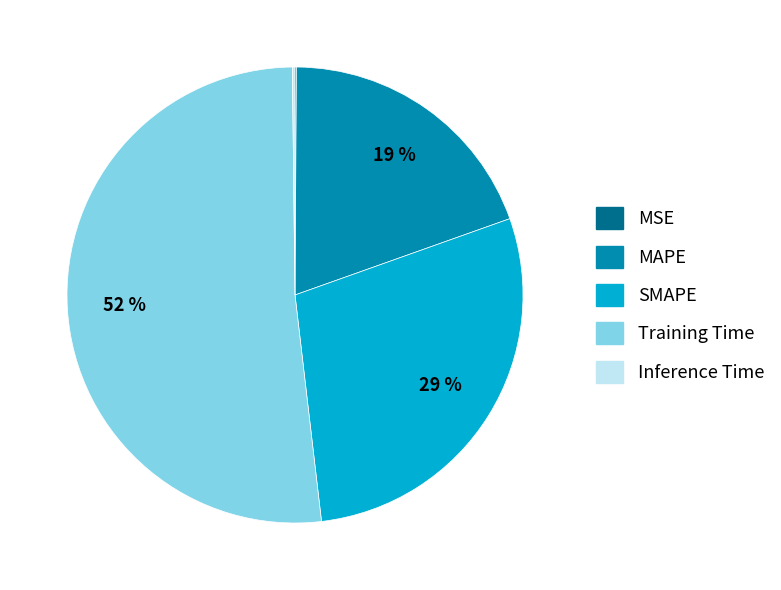

To the nearest percent, what is the average slice percentage?

20%